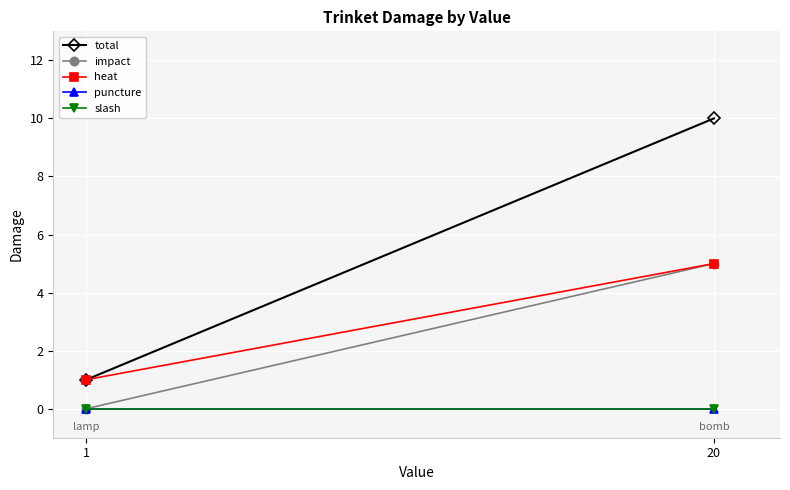

Reading right to left, transcribe all the data shown in this chart.

total: 20=10	1=1
impact: 20=5	1=0
heat: 20=5	1=1
puncture: 20=0	1=0
slash: 20=0	1=0